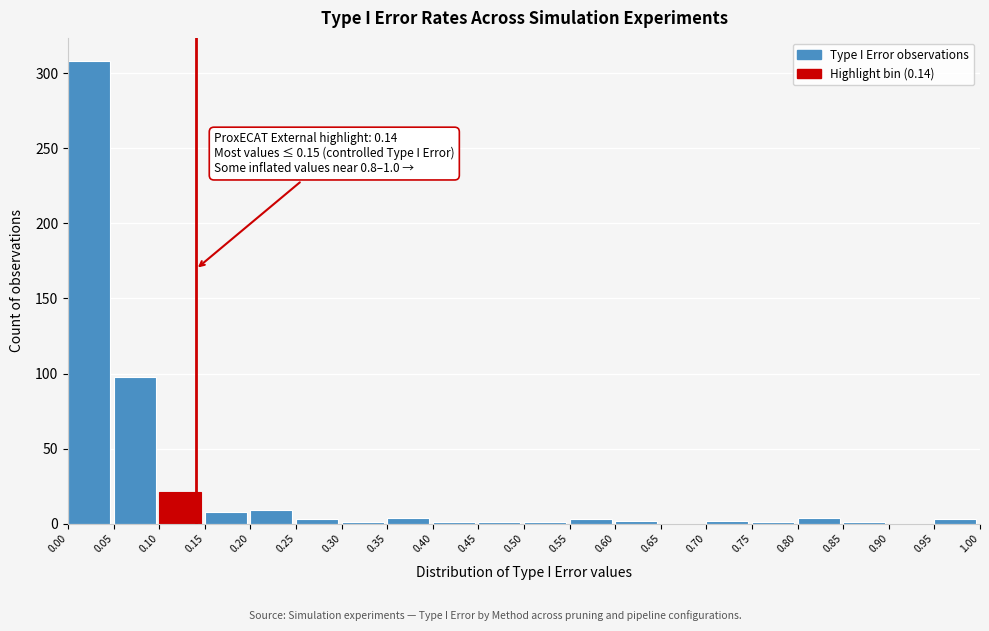

Which range on the x-axis has the tallest bar?

0.00 to 0.05